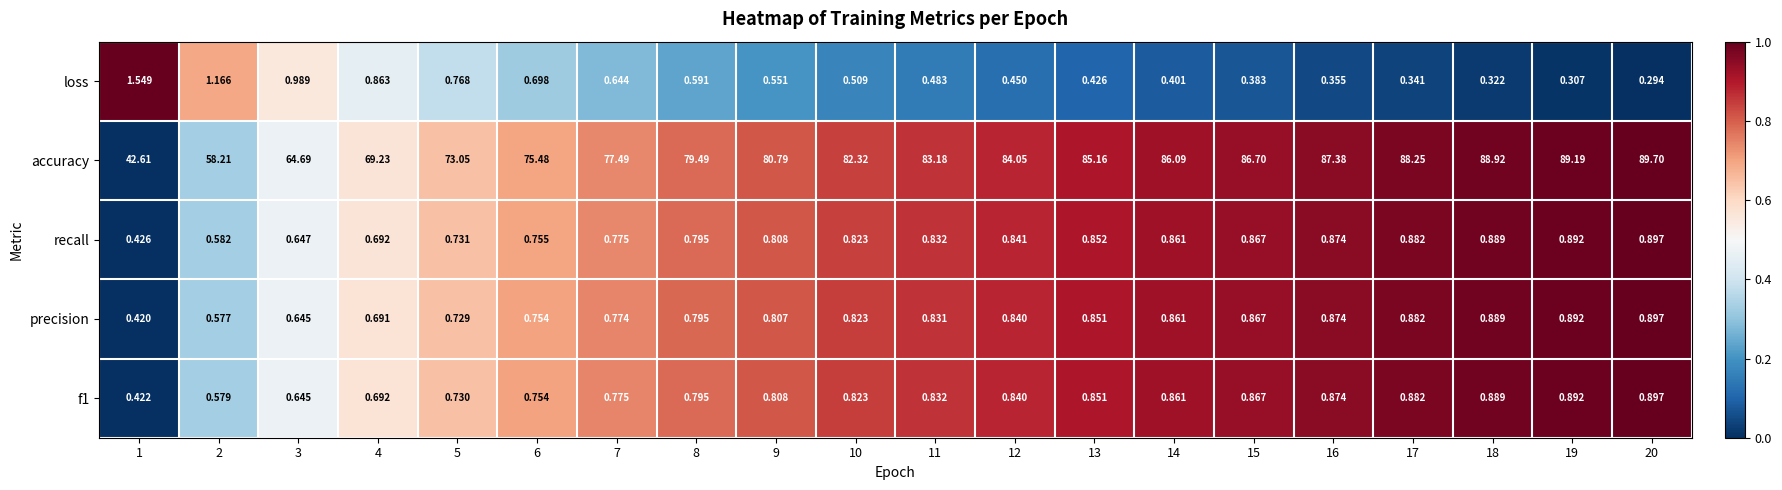

Between 5 and 9, which series saw the biggest shift?

accuracy